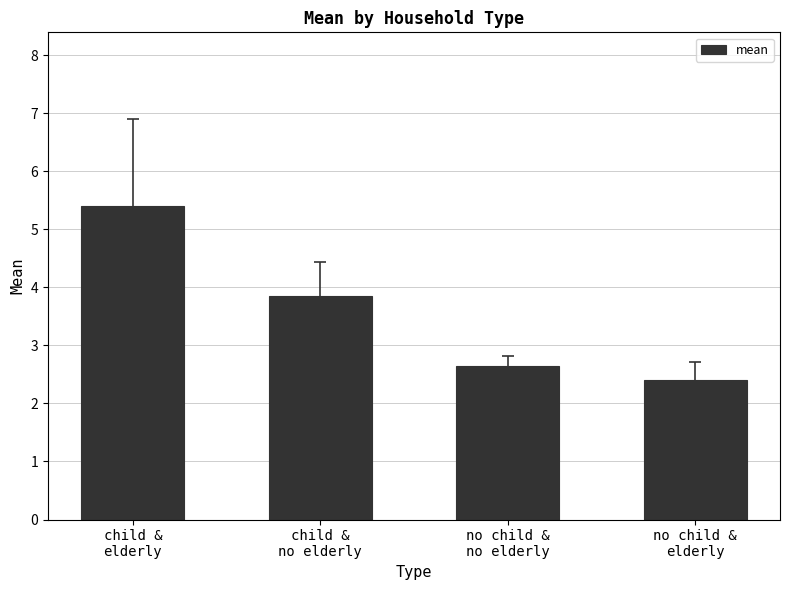

At which category does the chart reach its minimum across all series?

no child &
elderly